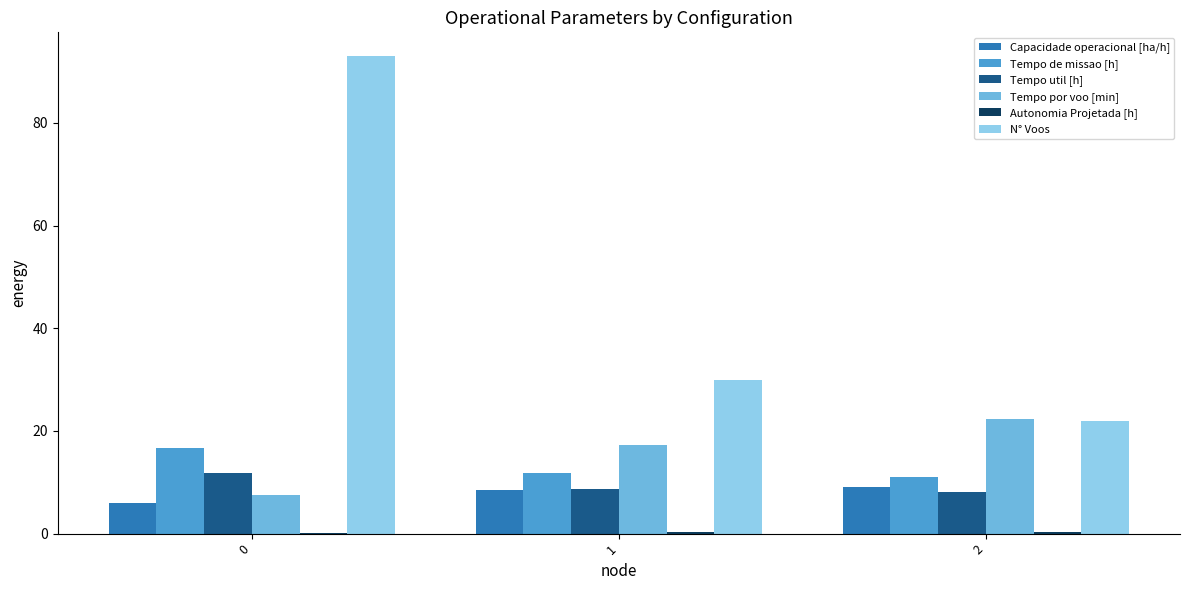

Are the bars grouped side by side (vs. stacked)?

Yes